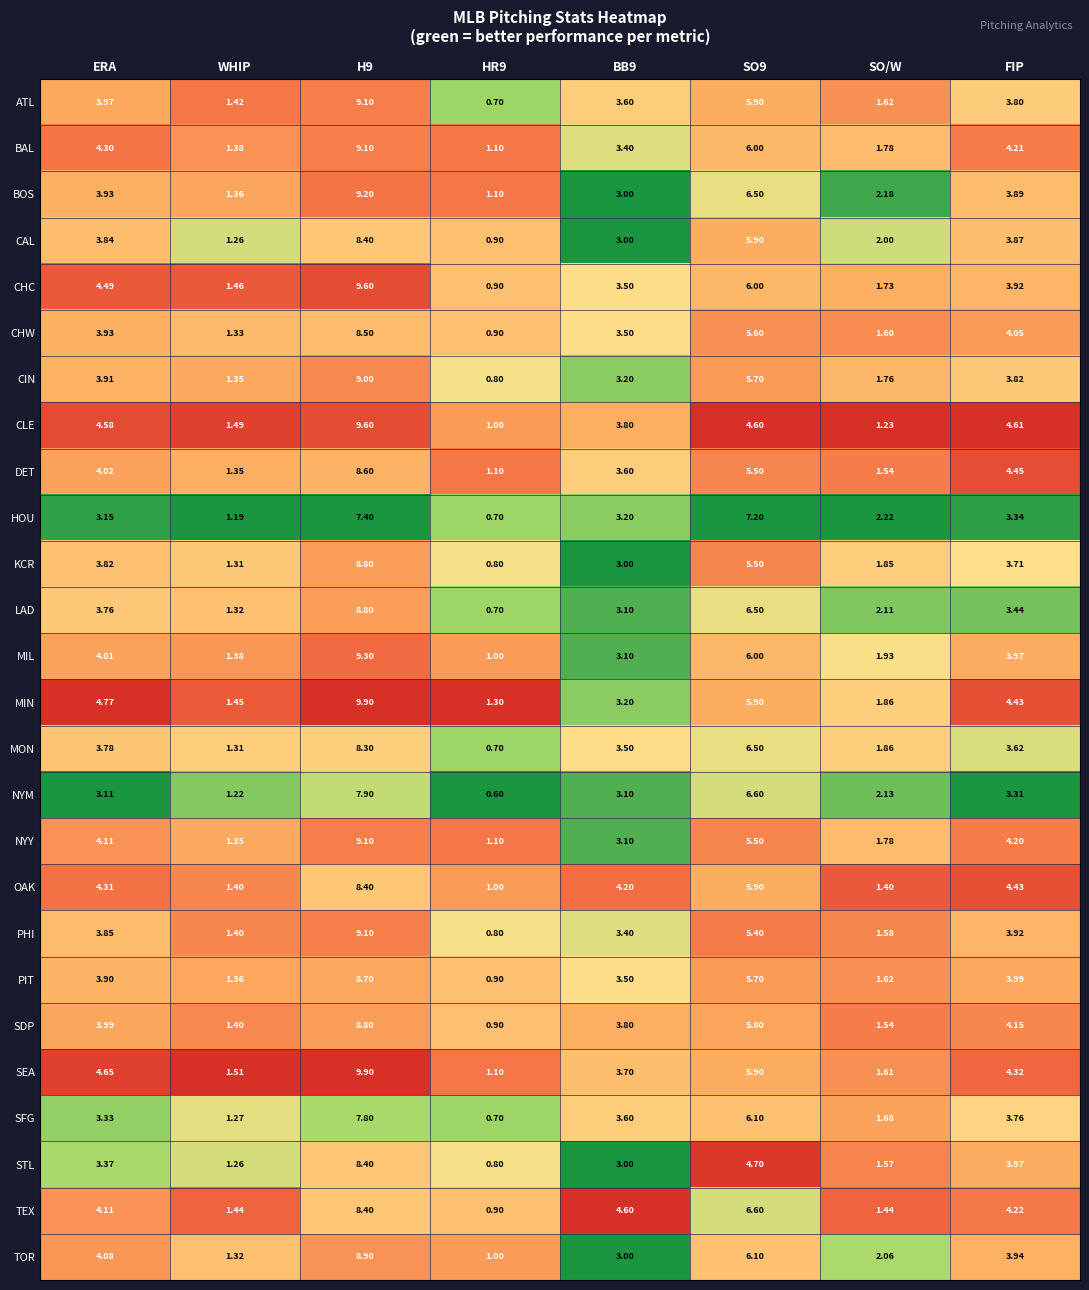

At which label does SEA first exceed 4?

ERA